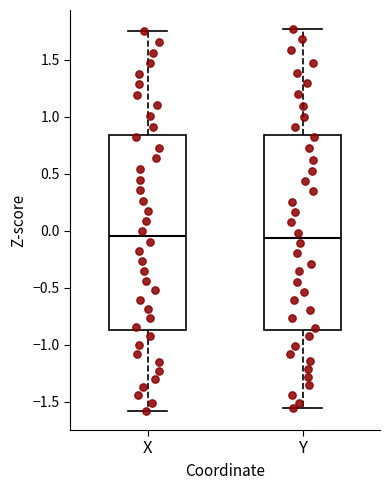

Reading left to right, transcribe this box plot: for each box, give where its median line is, the range the box spans, and where its two whiskers end, as read against the y-axis. The values are not printed on the chart, so give them approximately, as read against the axis.

X: median -0.05, box -0.85 to 0.85, whiskers -1.60 to 1.75
Y: median -0.05, box -0.85 to 0.85, whiskers -1.55 to 1.75